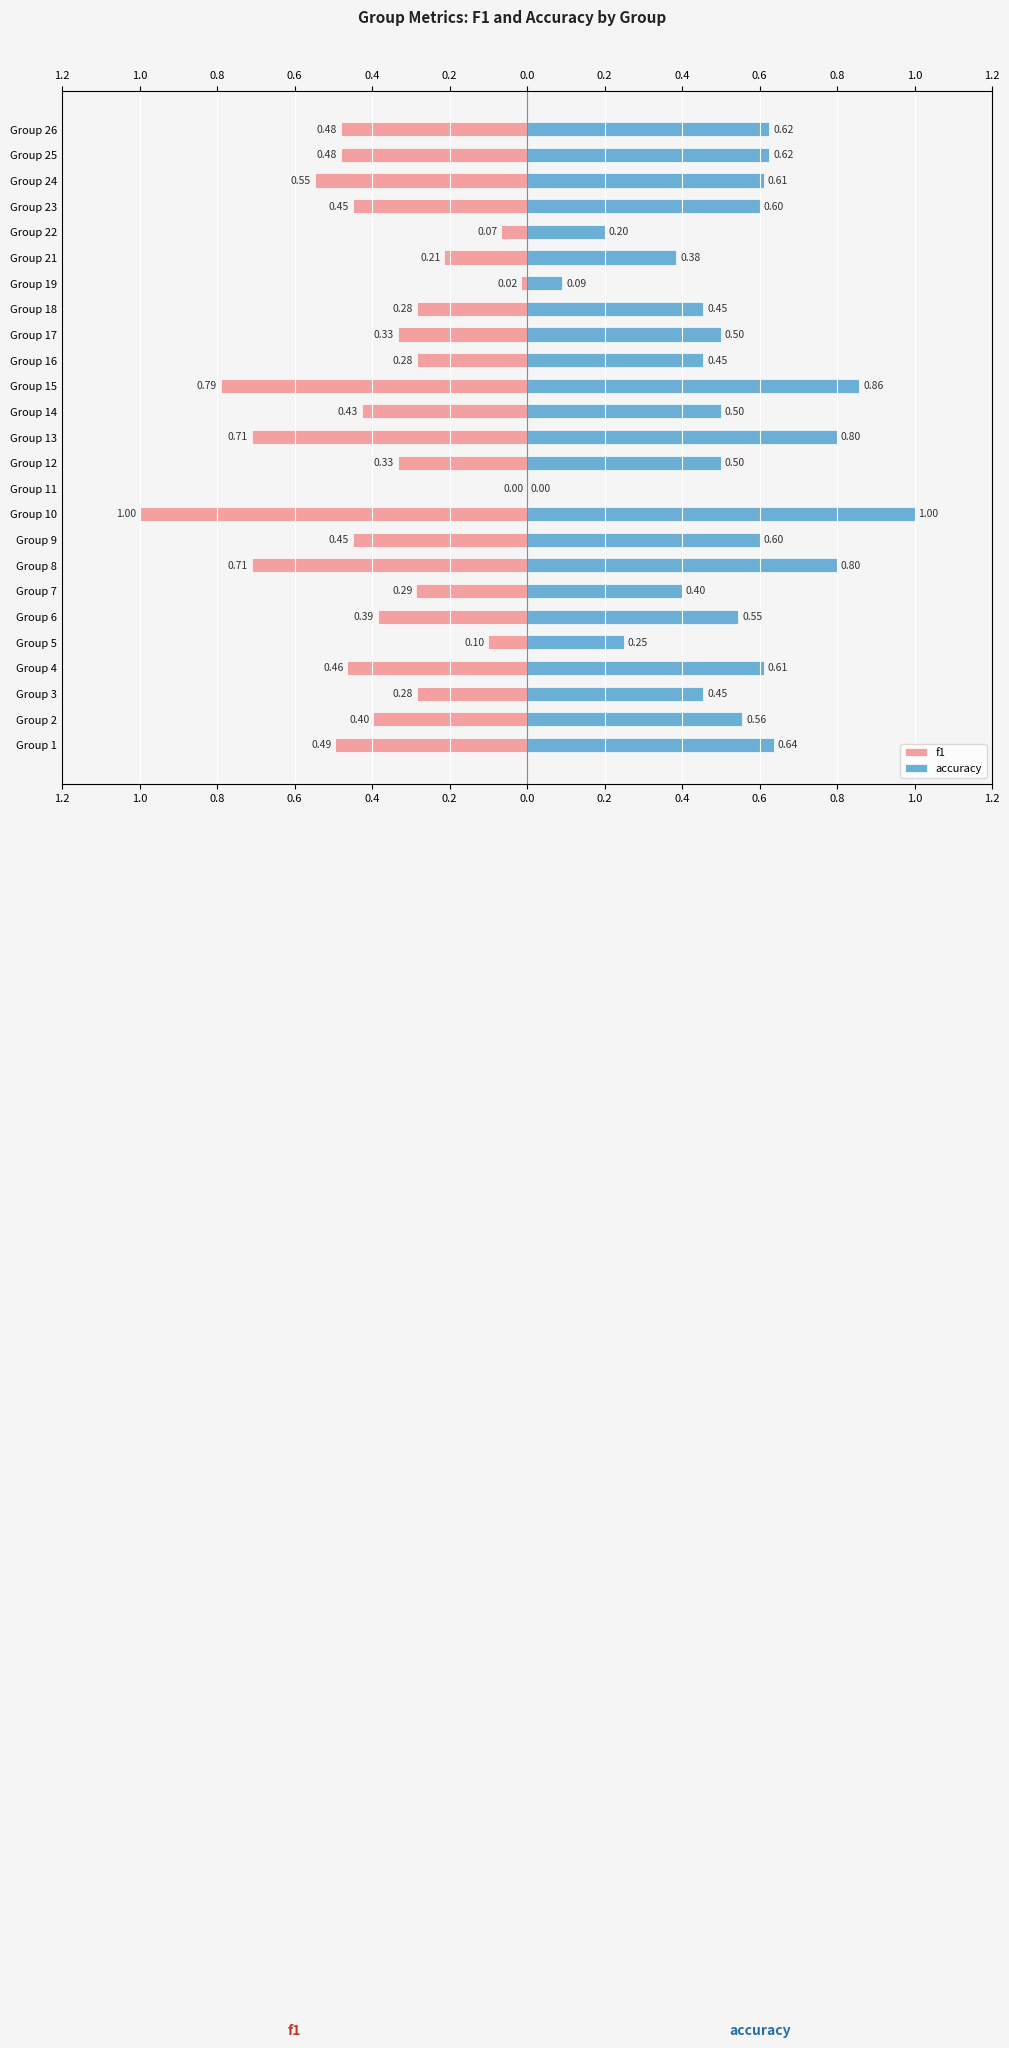

What is the difference between the f1 values at Group 23 and Group 3?

0.2